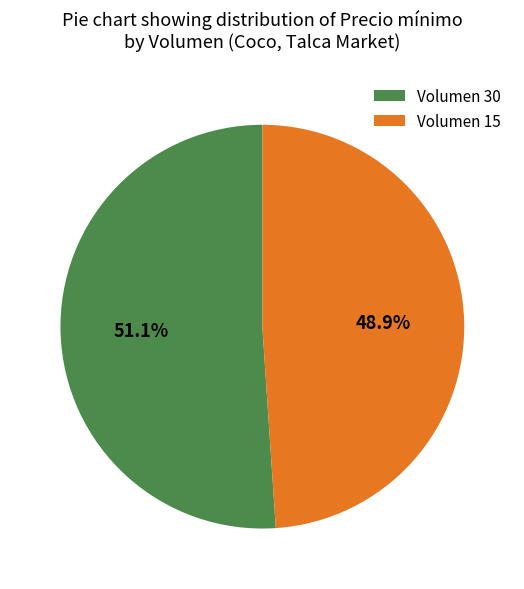

Count the number of slices in the pie.

2